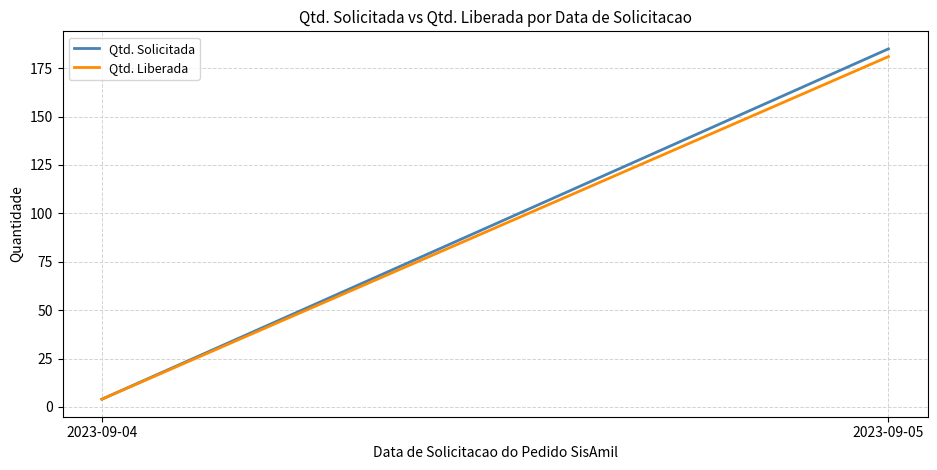

How many lines are shown in the chart?

2